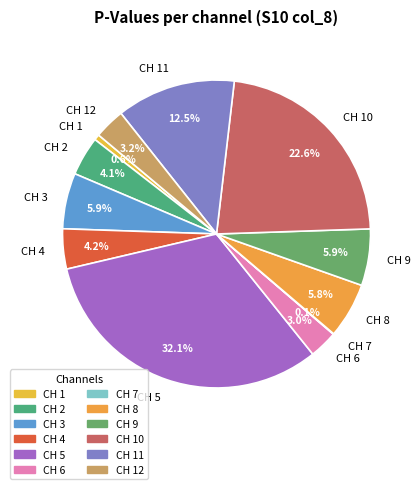

What is the largest slice in the pie chart?

CH 5